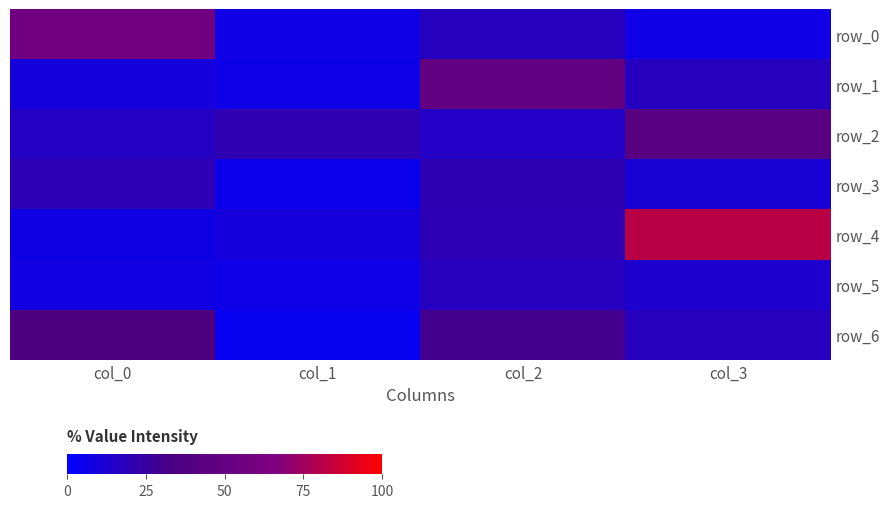

Reading left to right, what are all the values shown in this chart?

row_0: col_0=0.6	col_1=0.1	col_2=0.2	col_3=0.1
row_1: col_0=0.1	col_1=0.1	col_2=0.5	col_3=0.2
row_2: col_0=0.2	col_1=0.2	col_2=0.2	col_3=0.4
row_3: col_0=0.2	col_1=0.1	col_2=0.2	col_3=0.1
row_4: col_0=0.1	col_1=0.1	col_2=0.2	col_3=0.8
row_5: col_0=0.1	col_1=0.1	col_2=0.2	col_3=0.1
row_6: col_0=0.4	col_1=0.0	col_2=0.3	col_3=0.2